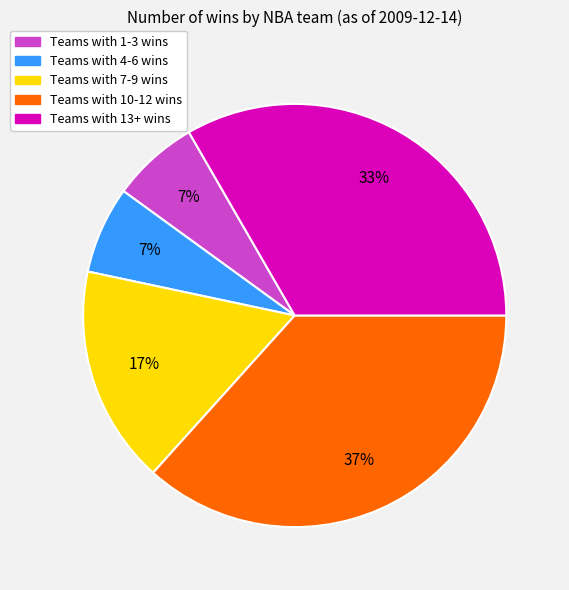

To the nearest percent, what is the difference between the largest and smallest slice percentages?

30%